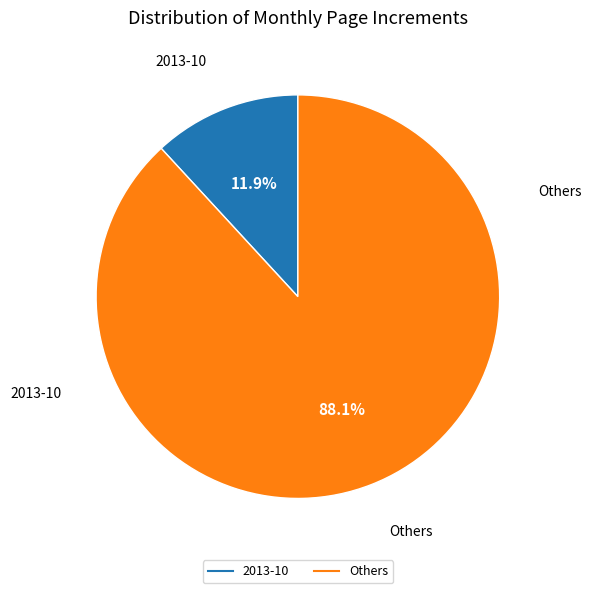

Is there a majority slice in this chart?

Yes